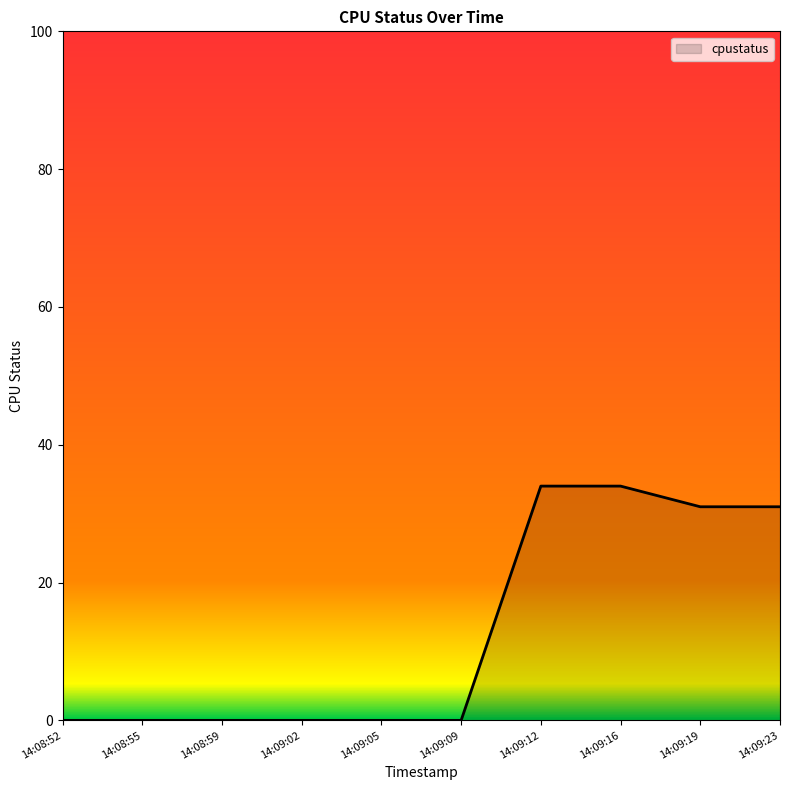

Reading left to right, extract all data points from this chart.

14:08:52=0	14:08:55=0	14:08:59=0	14:09:02=0	14:09:05=0	14:09:09=0	14:09:12=34	14:09:16=34	14:09:19=31	14:09:23=31